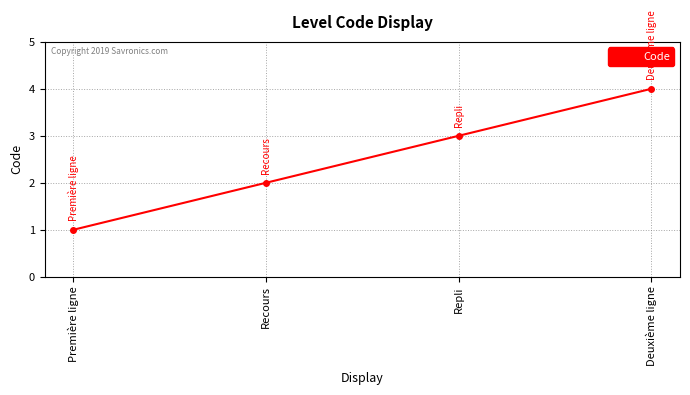

What is the label of the 2nd point from the right?

Repli